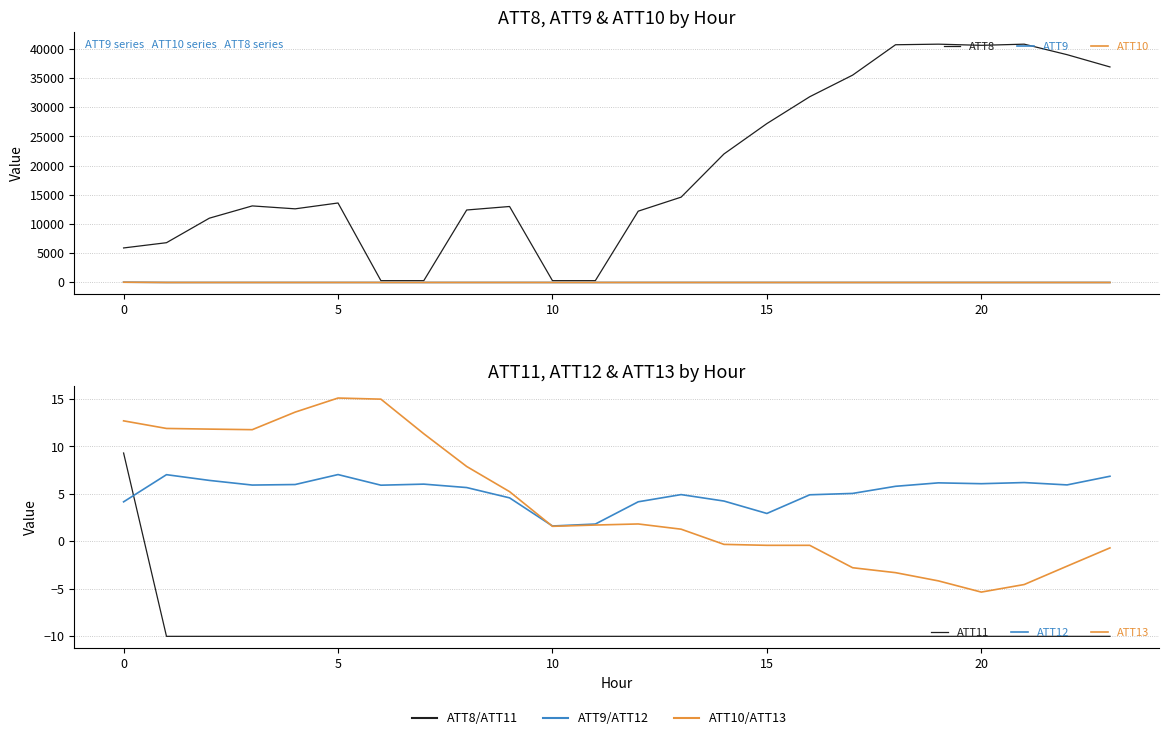

Between 7 and 18, which is larger?

18